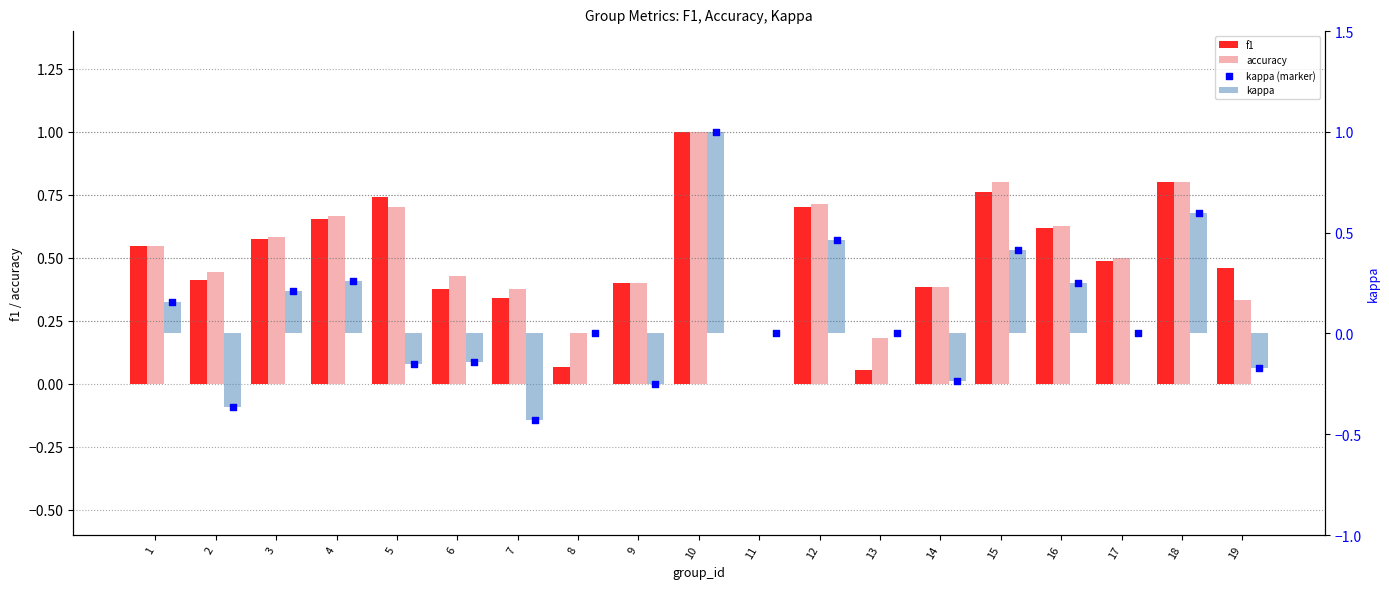

Which series has the largest total across all categories?

accuracy